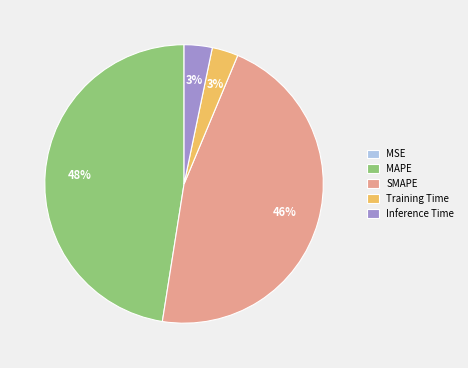

Does Training Time represent more than half of the total?

No